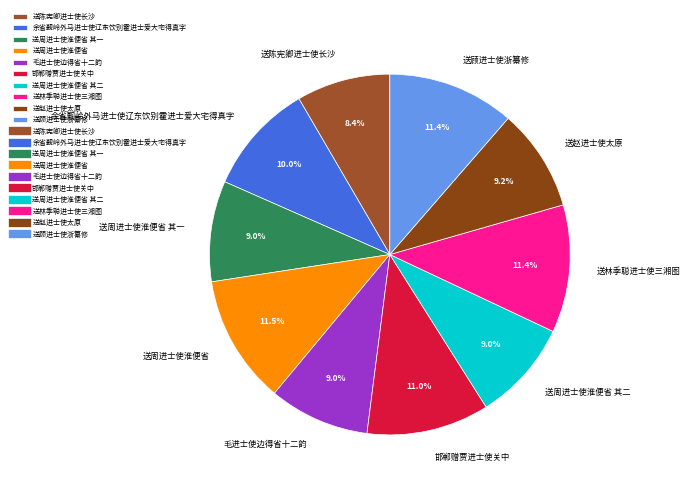

Is there any slice that represents more than half of the pie?

No